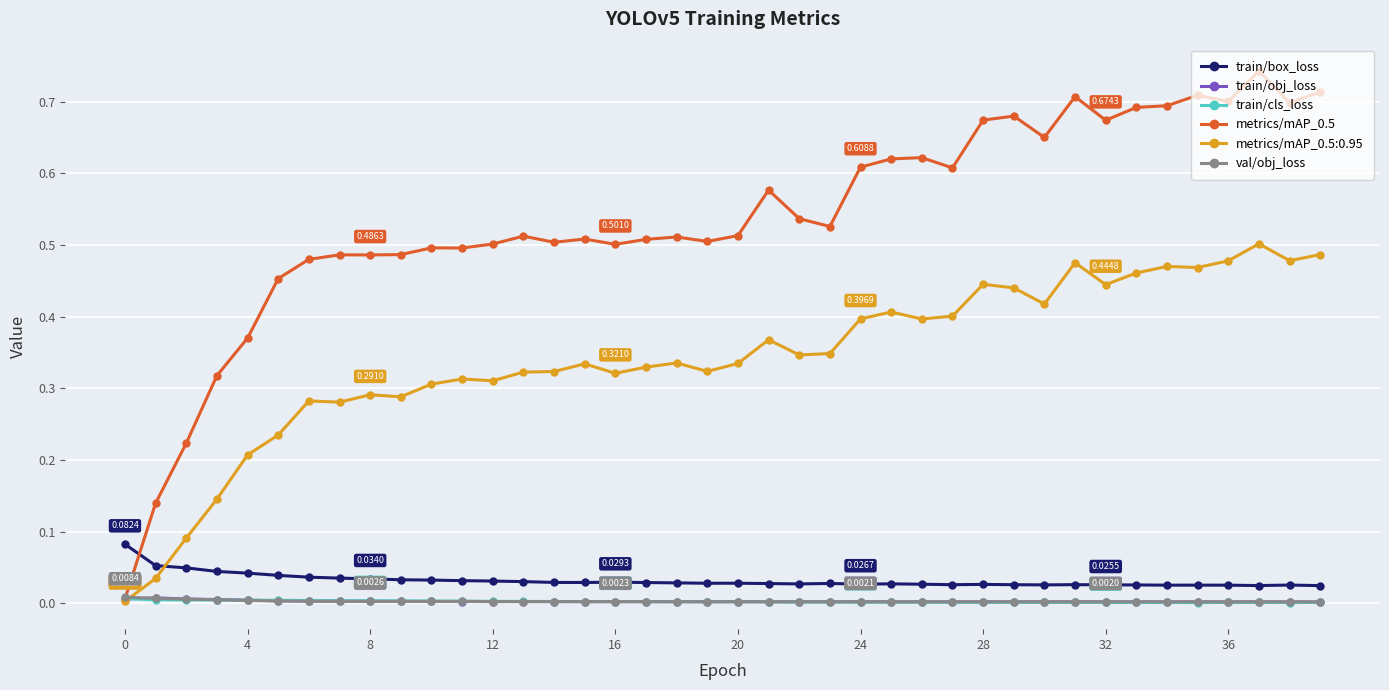

Which series has the widest spread of values?

metrics/mAP_0.5